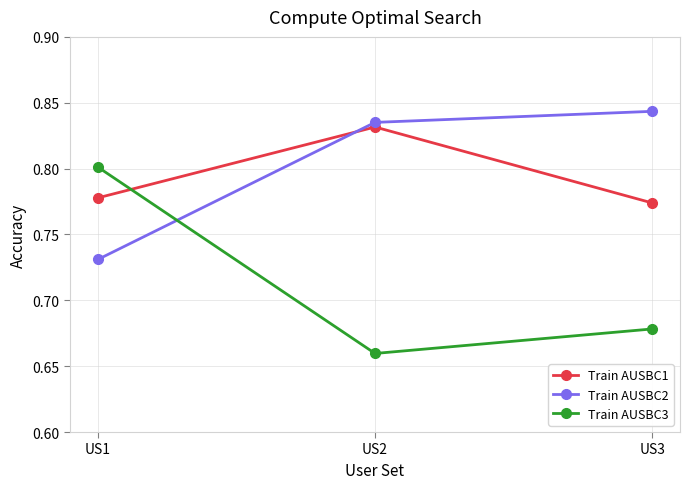

The value of Train AUSBC2 at US2 is 0.8. True or false?

True